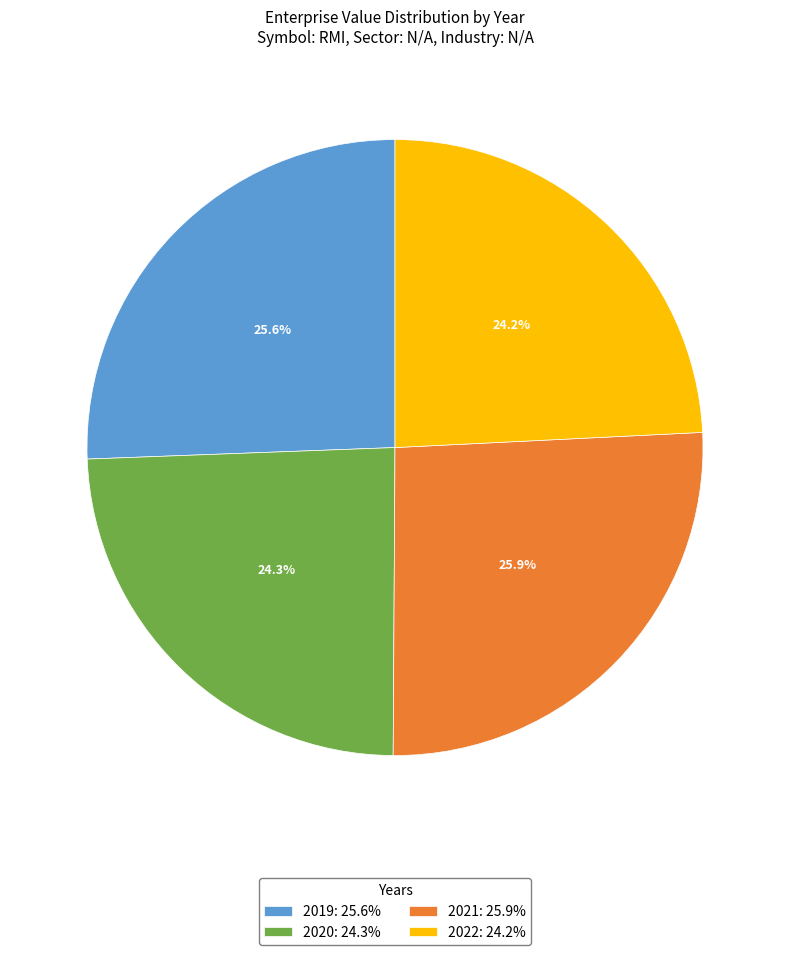

How many slices are in this pie chart?

4